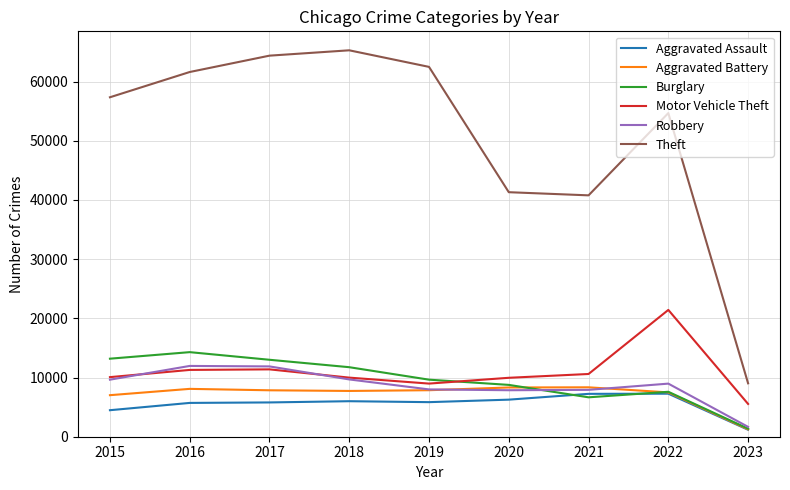

At how many categories does at least one series exceed 33884?

8